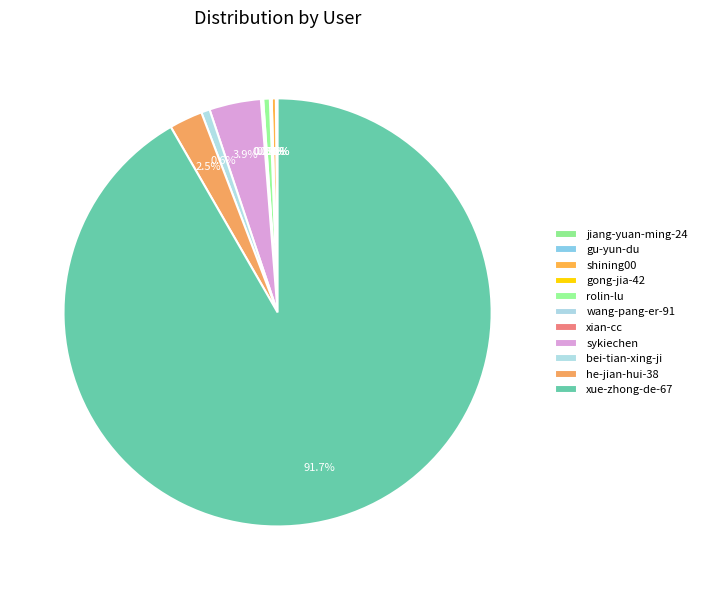

Count the number of slices in the pie.

11